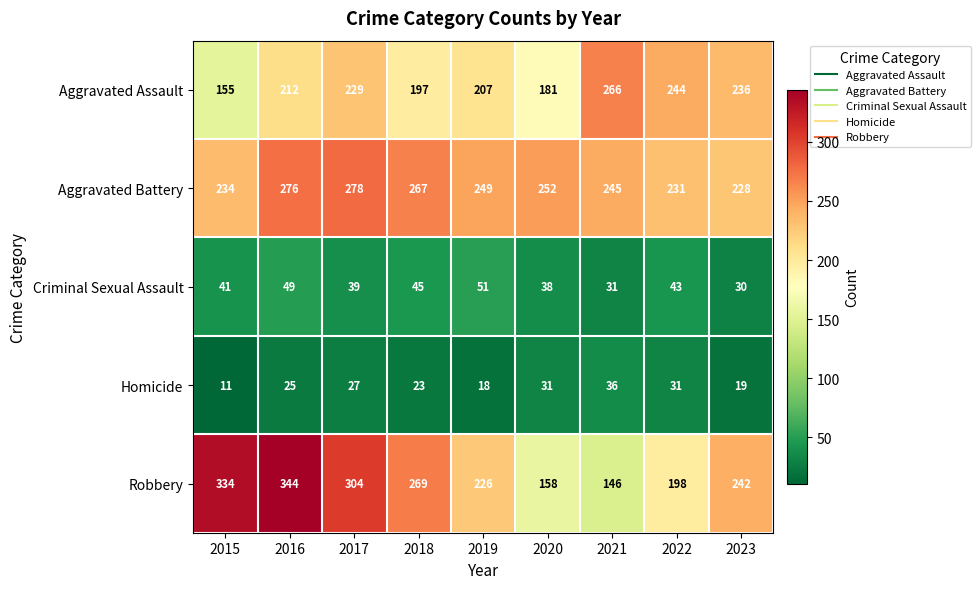

How many distinct data groups are displayed?

5